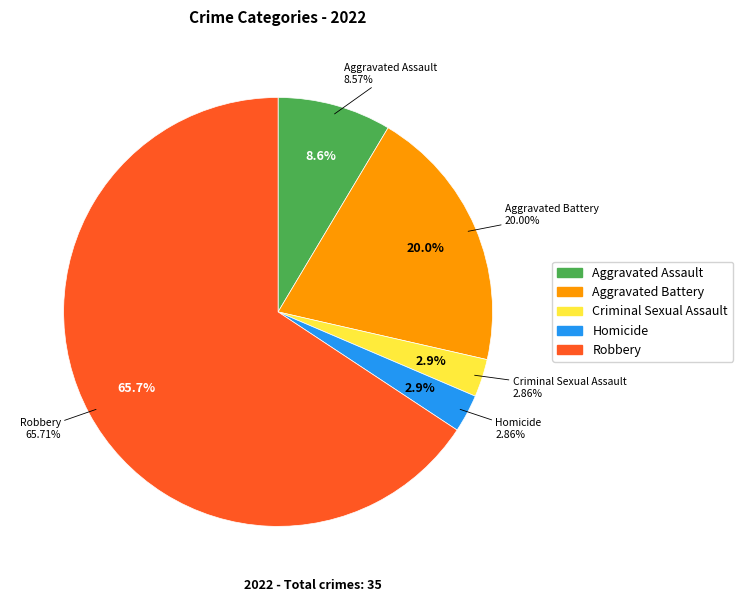

To the nearest percent, what portion does Aggravated Assault represent?

9%